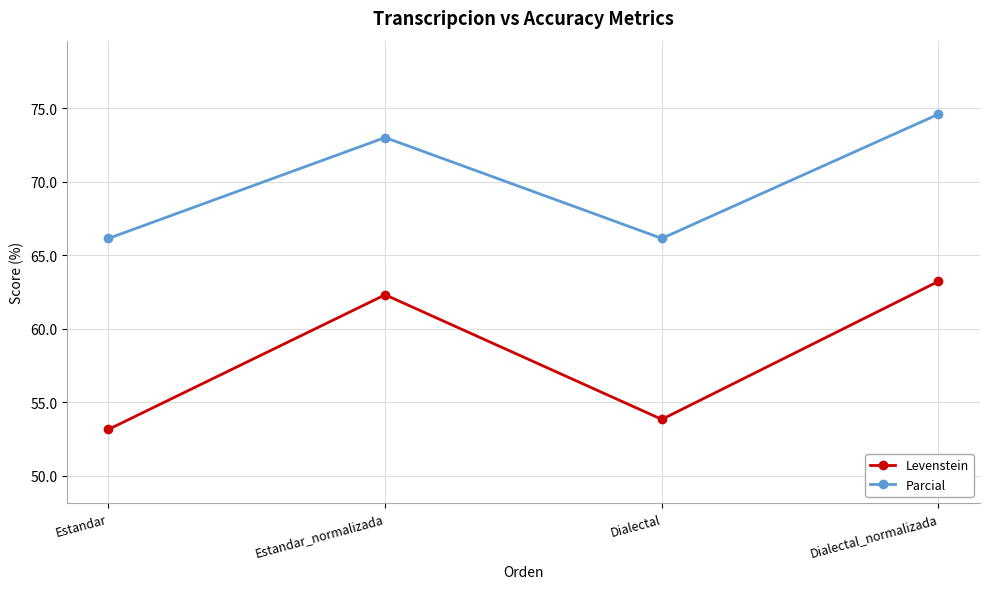

Reading right to left, transcribe all the data shown in this chart.

Levenstein: Dialectal_normalizada=63.2	Dialectal=53.8	Estandar_normalizada=62.3	Estandar=53.2
Parcial: Dialectal_normalizada=74.6	Dialectal=66.2	Estandar_normalizada=73.0	Estandar=66.2